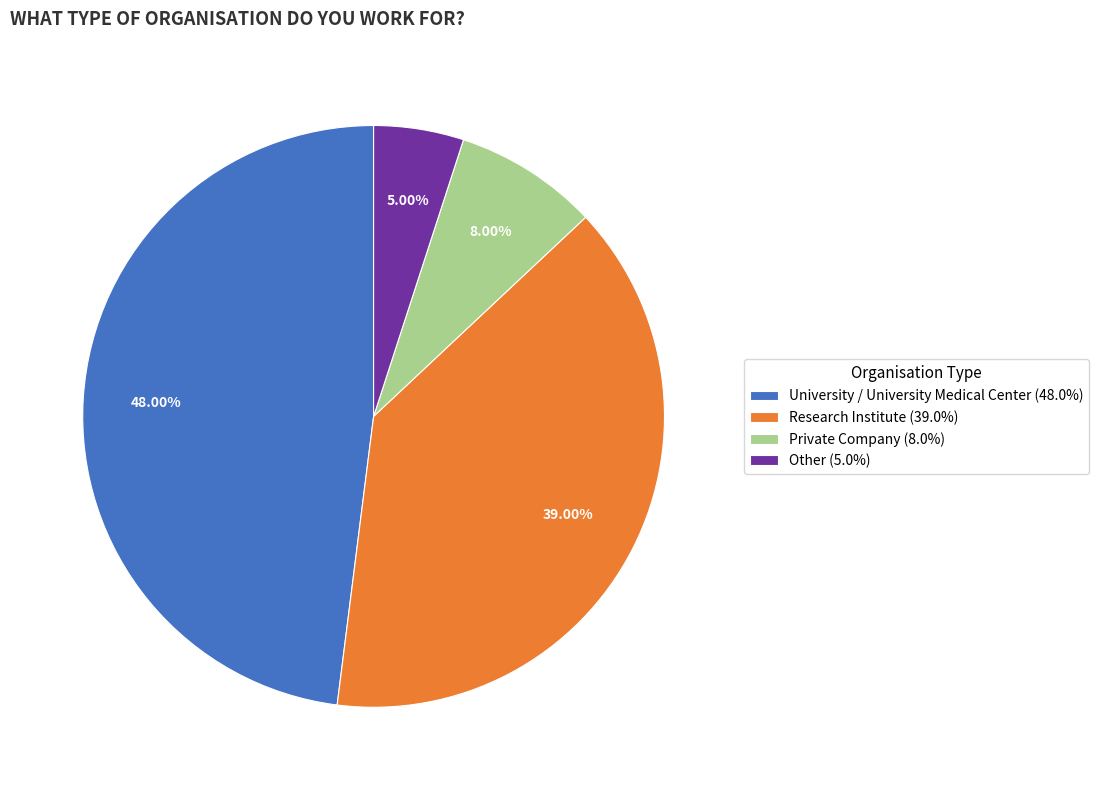

Rank the categories by value from highest to lowest.

University / University Medical Center, Research Institute, Private Company, Other